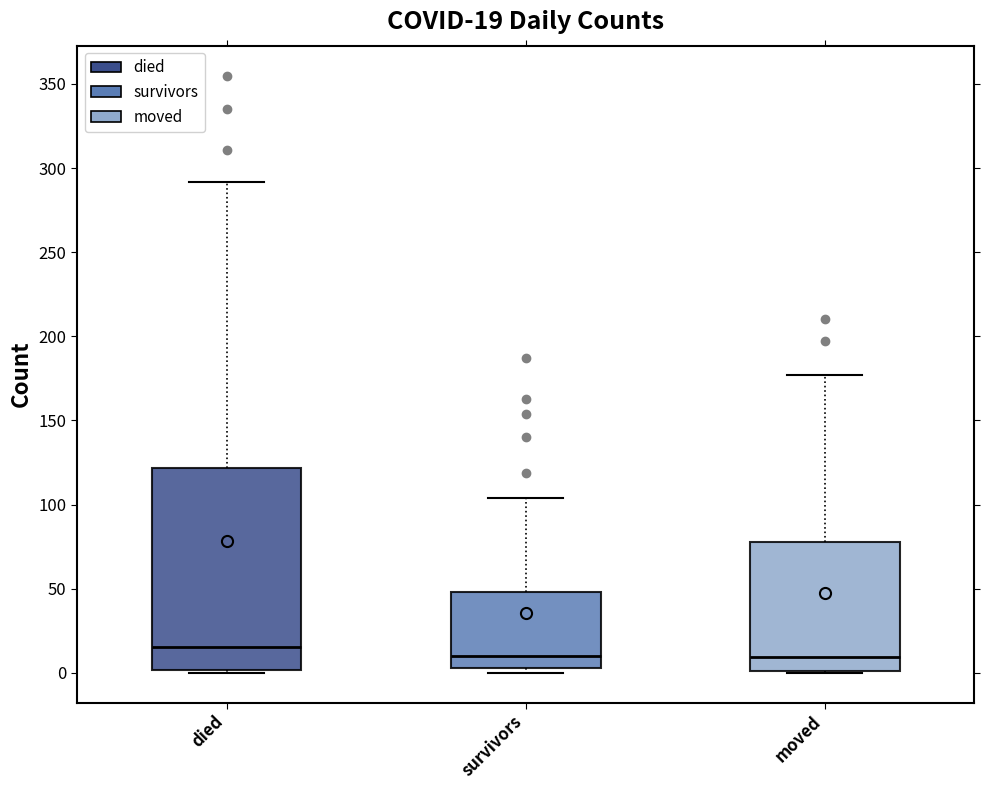

Which box has the highest median line?

died